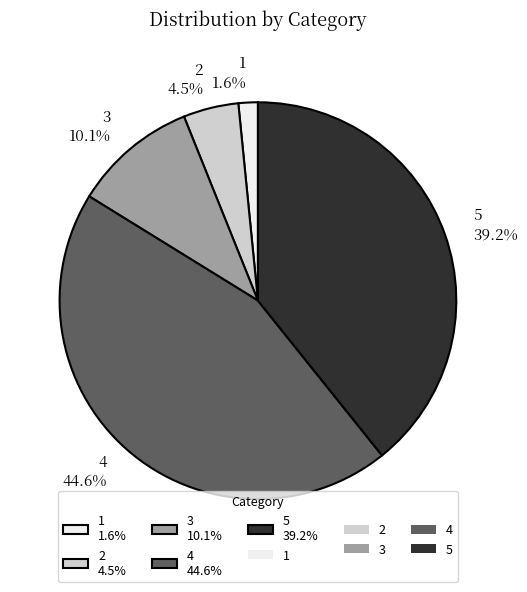

What is the ratio of the value at 5 39.2% to the value at 2 4.5%?

8.7